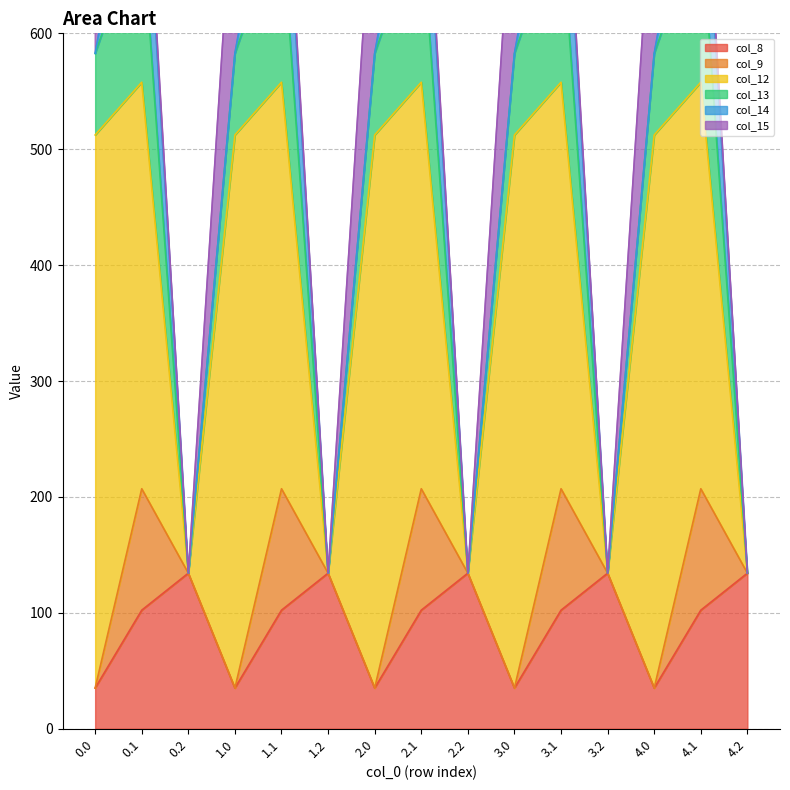

True or false: col_12 has more than 1 interior local peaks.

True